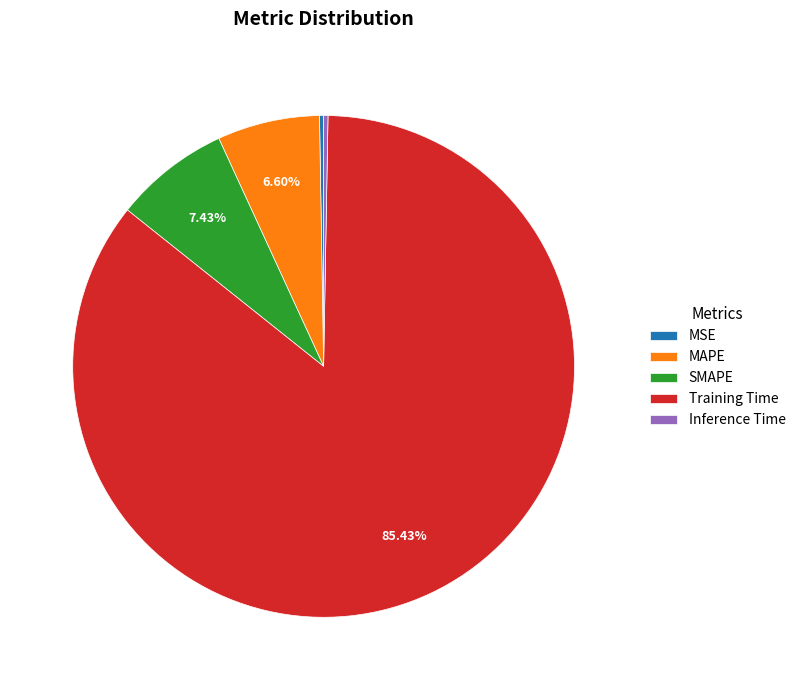

Which category accounts for the majority?

Training Time